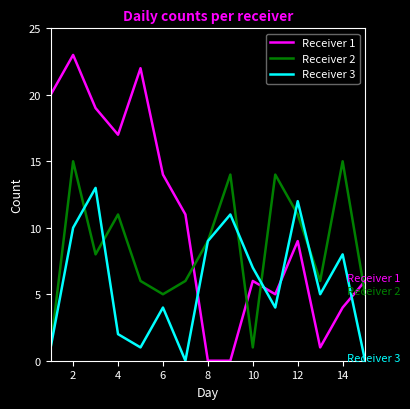

How many interior local peaks does the Receiver 2 series have?

5